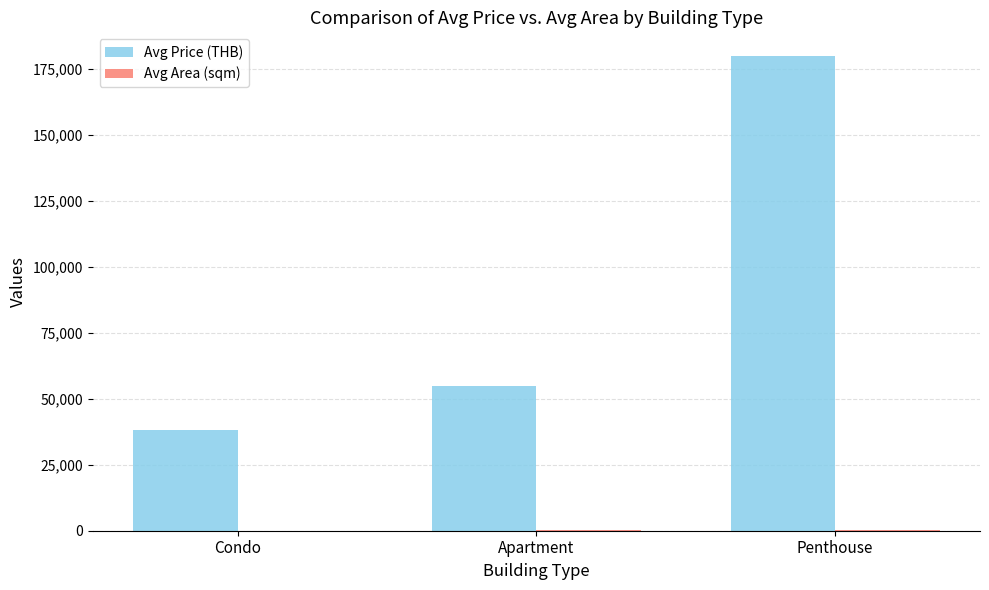

How many distinct data groups are displayed?

2